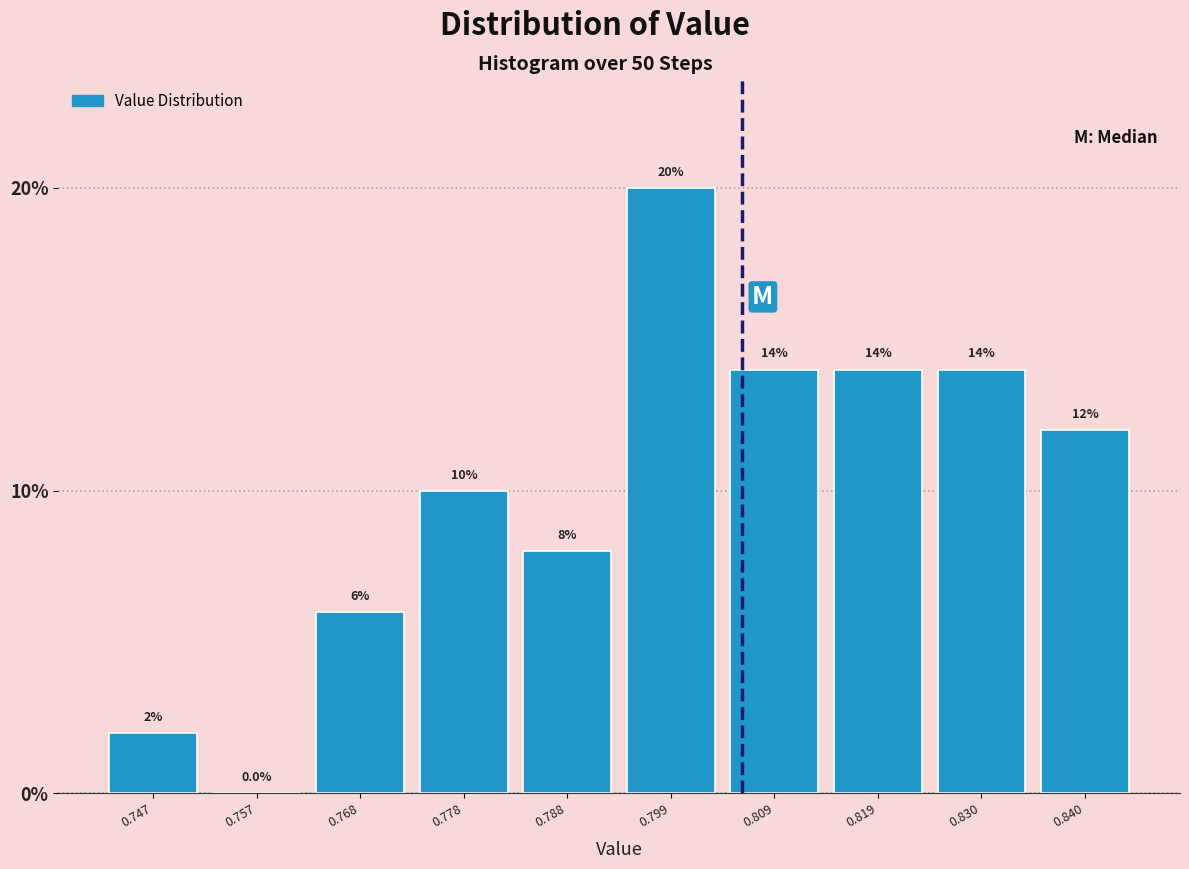

Reading left to right, list every bar in this chart as the range it spans on the x-axis followed by its height. The bar edges are not printed on the chart, so give them approximately, as read against the axis.

0.742 to 0.752: 2.0
0.752 to 0.762: 0.0
0.762 to 0.772: 6.0
0.772 to 0.784: 10.0
0.784 to 0.794: 8.0
0.794 to 0.804: 20.0
0.804 to 0.814: 14.0
0.814 to 0.824: 14.0
0.824 to 0.834: 14.0
0.834 to 0.846: 12.0